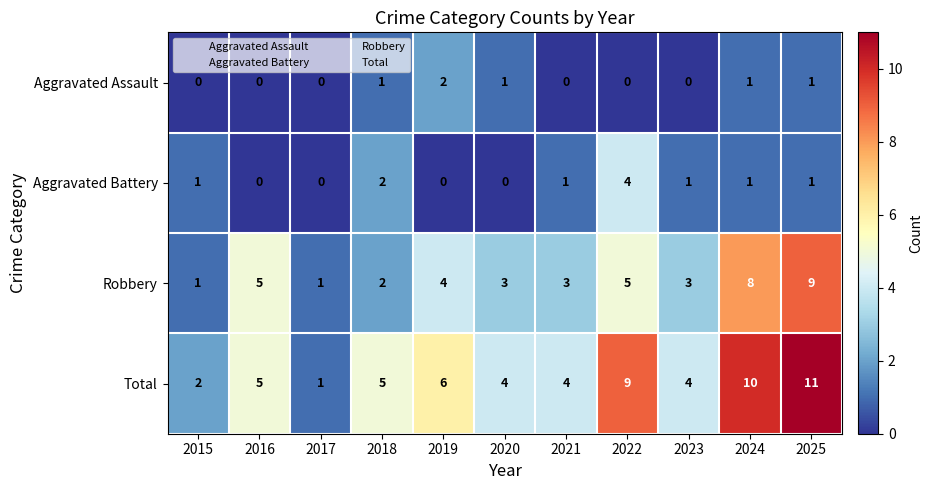

Which series has the largest total across all categories?

Total